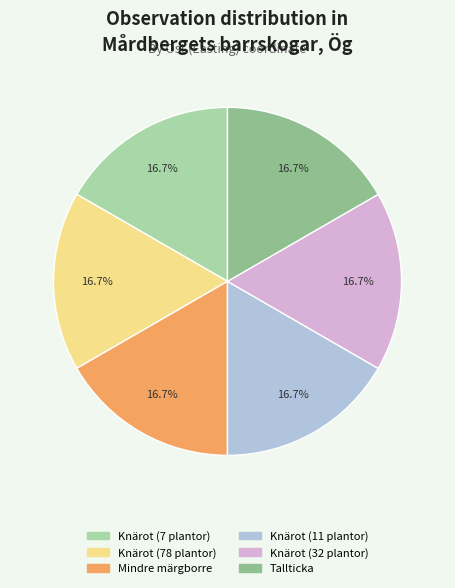

How many slices are in this pie chart?

6